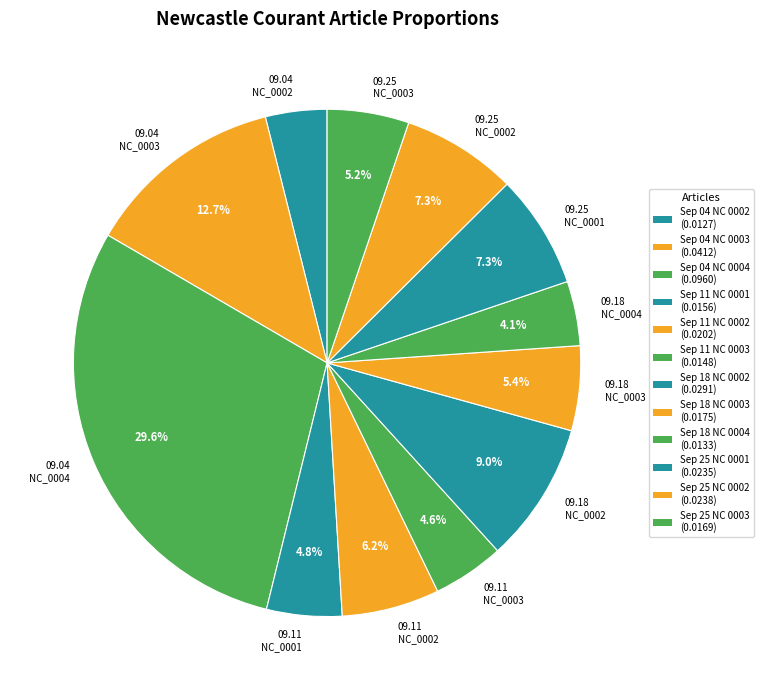

Combined, do 09.25 NC_0003 and 09.04 NC_0002 account for over 50%?

No